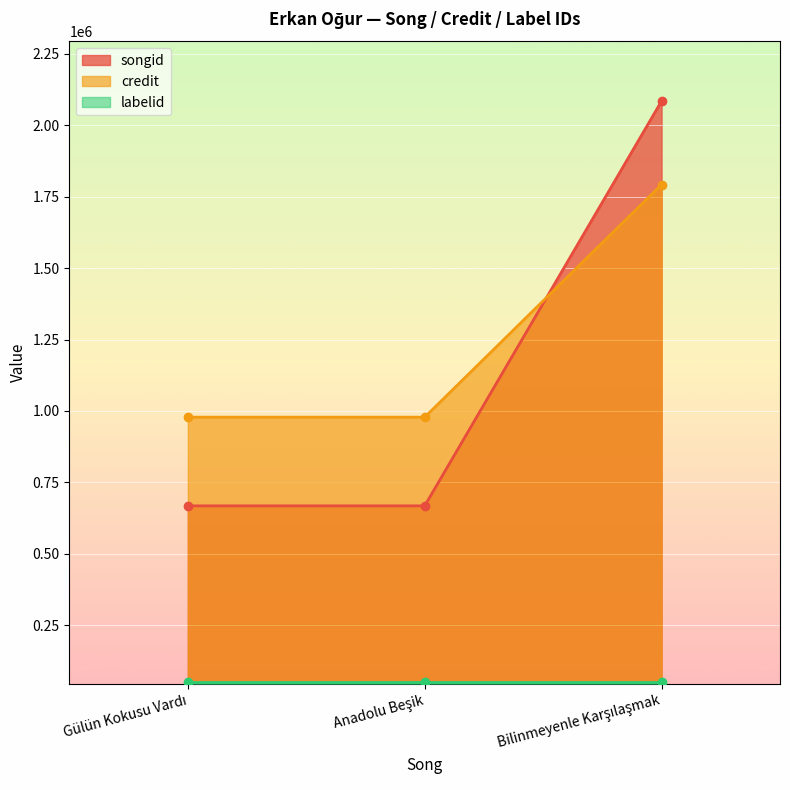

List the labels in order of songid value, smallest first.

Gülün Kokusu Vardı, Anadolu Beşik, Bilinmeyenle Karşılaşmak